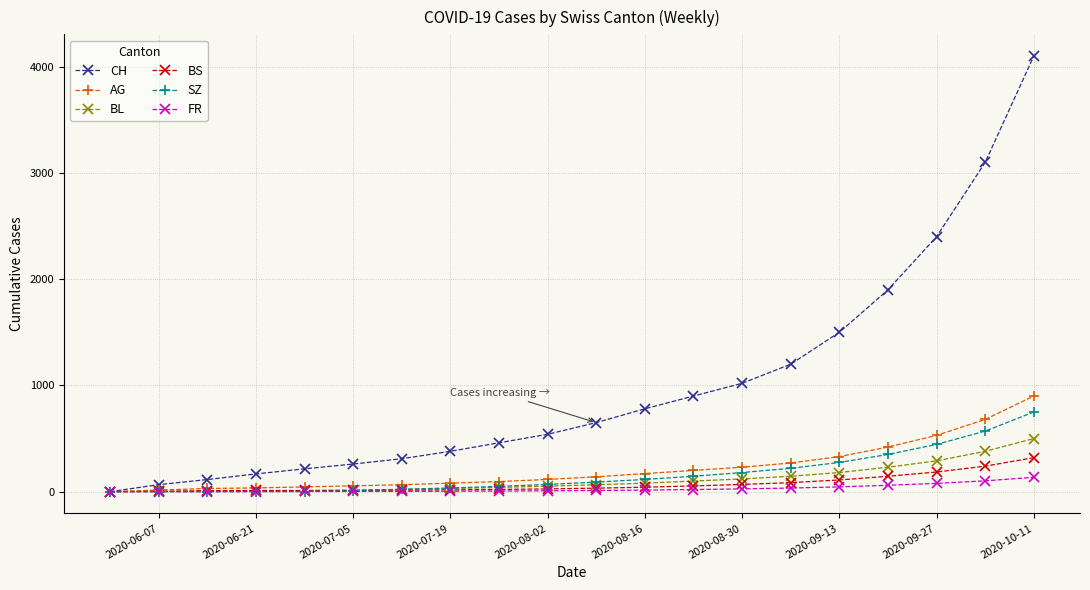

What is the maximum value for BL?

500